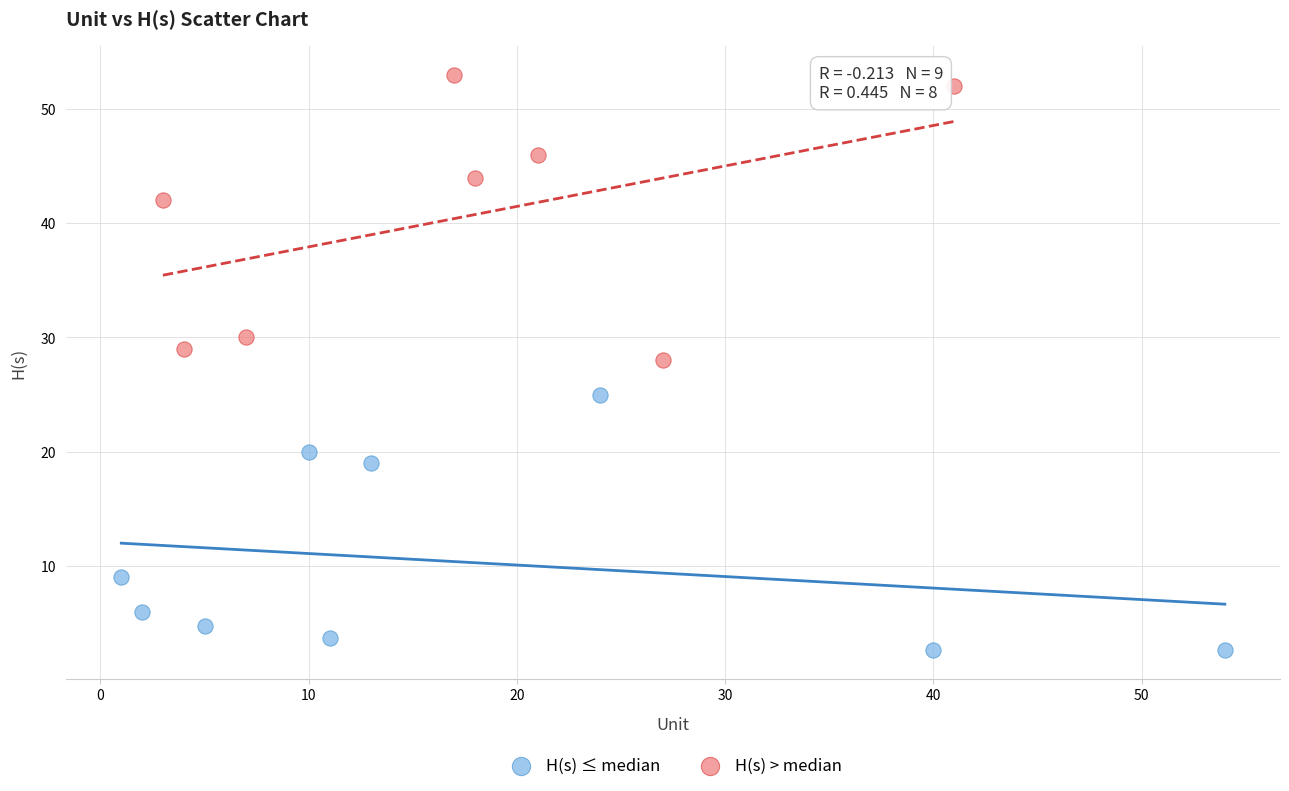

Which series reaches the maximum Y coordinate?

H(s) > median